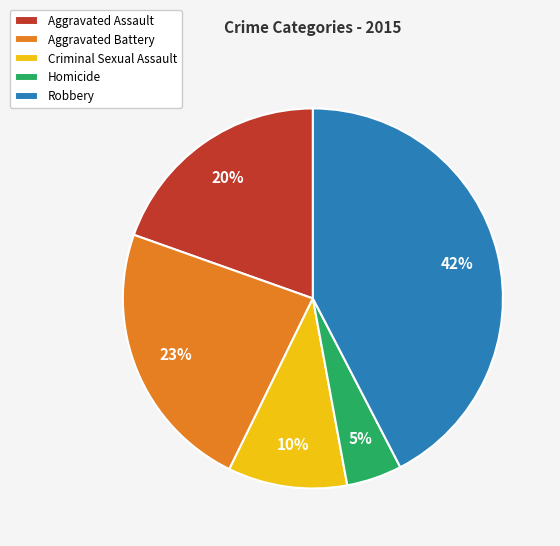

Do Robbery and Aggravated Assault together represent more than half of the pie?

Yes